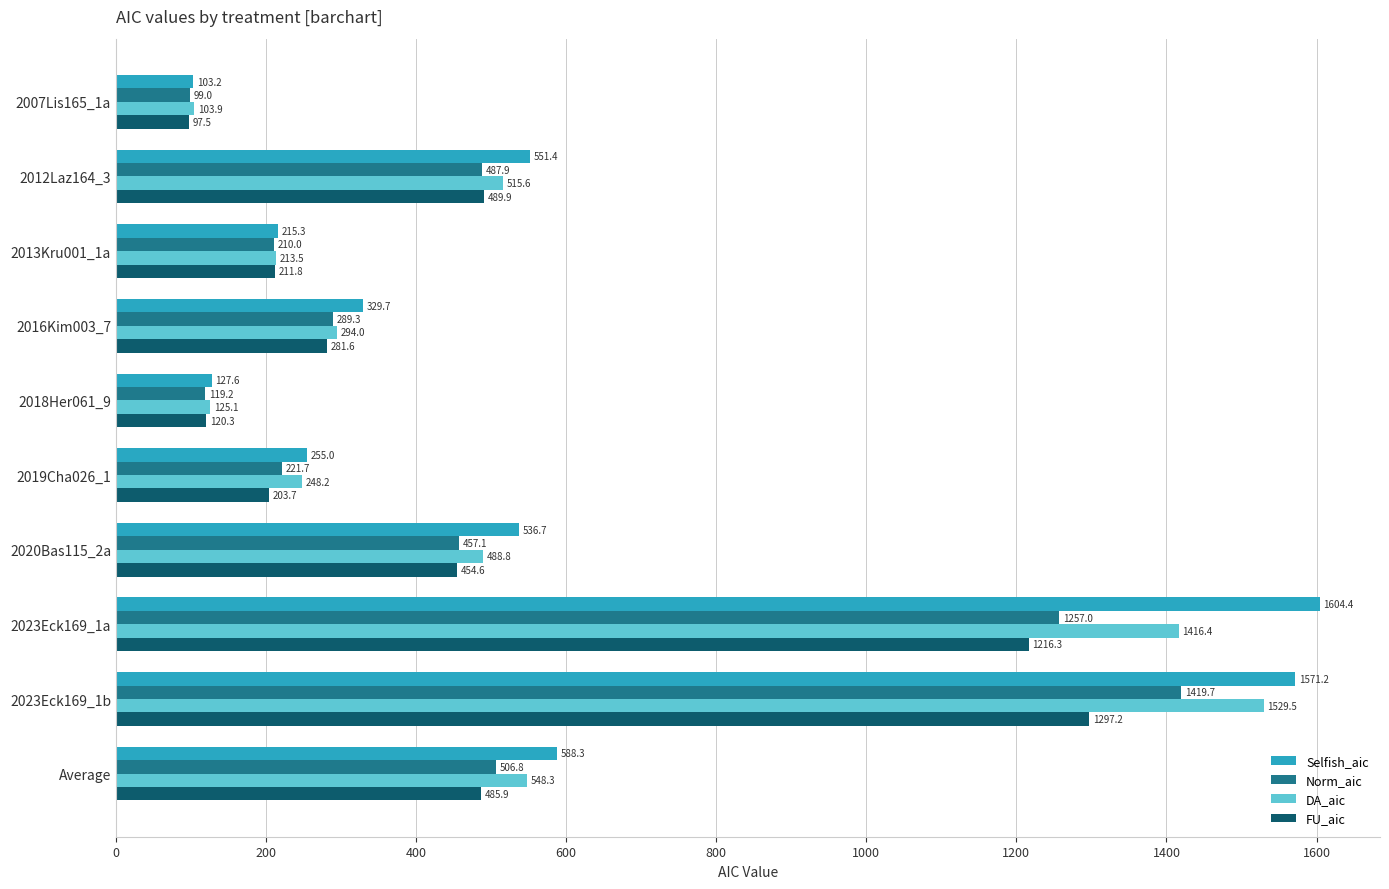

Rank the categories by FU_aic value from lowest to highest.

2007Lis165_1a, 2018Her061_9, 2019Cha026_1, 2013Kru001_1a, 2016Kim003_7, 2020Bas115_2a, Average, 2012Laz164_3, 2023Eck169_1a, 2023Eck169_1b